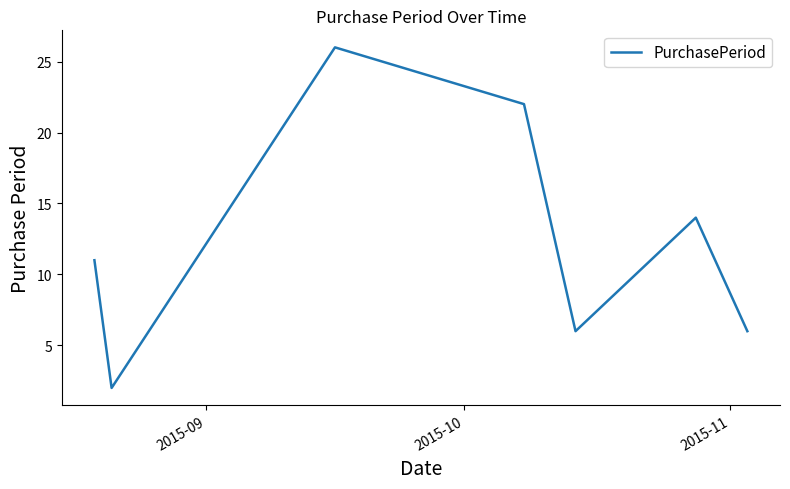

Reading right to left, what are all the values shown in this chart?

6	14	6	22	26	2	11